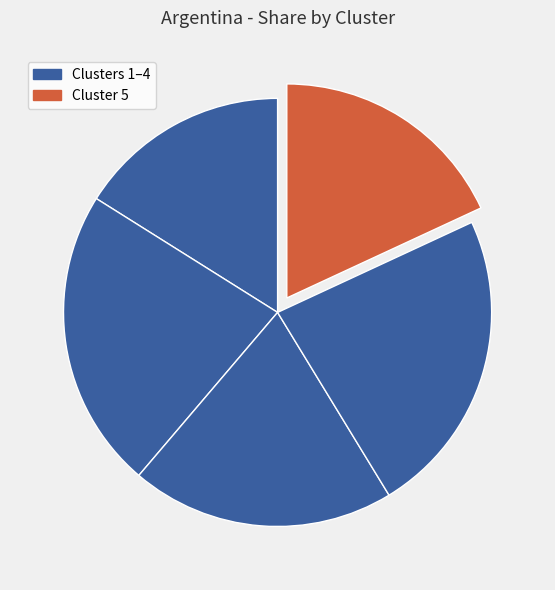

How many slices are in this pie chart?

5